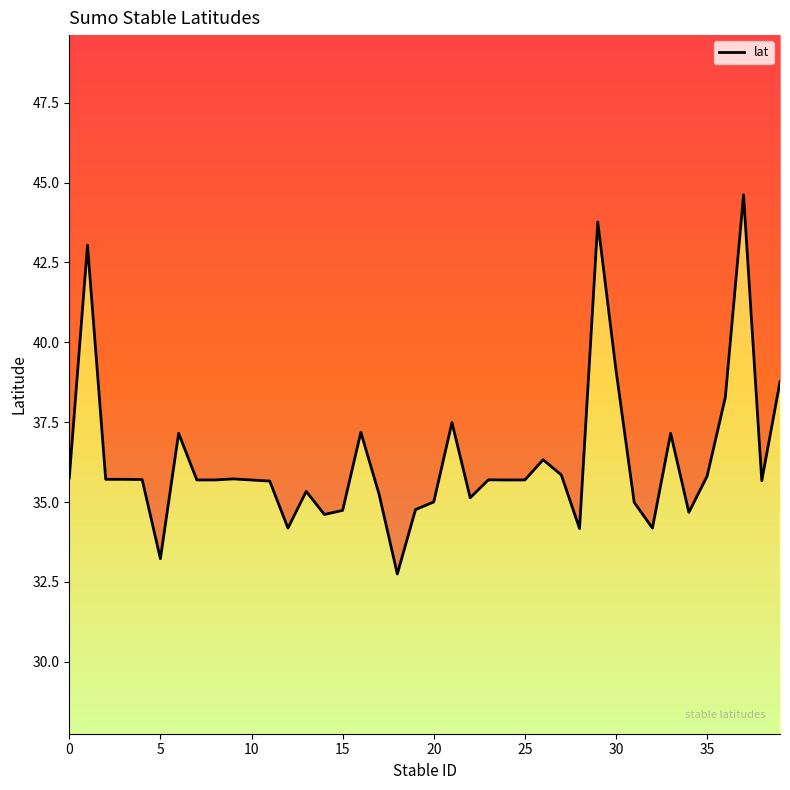

What is the greatest value displayed?

44.6